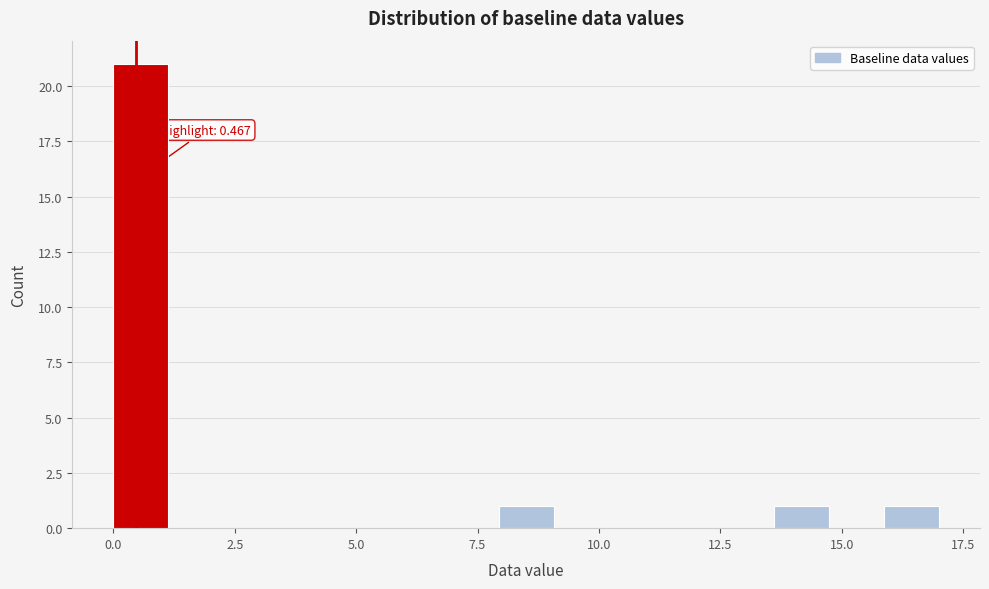

Read against the x-axis, roughly where is the centre of the tallest bar?

0.5